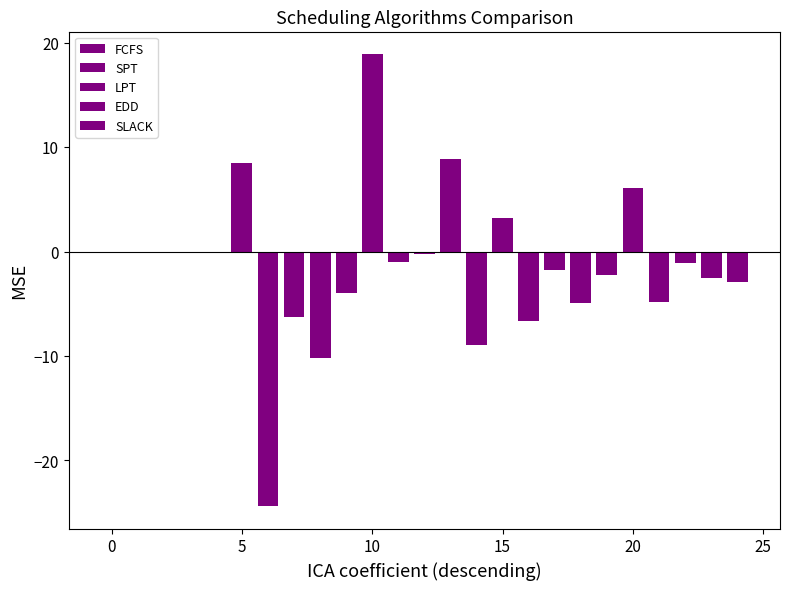

Reading left to right, what are all the values shown in this chart?

FCFS: 0.0	0.0	0.0	0.0	0.0
SPT: 8.5	-24.4	-6.3	-10.2	-4.0
LPT: 18.9	-1.0	-0.2	8.9	-8.9
EDD: 3.2	-6.6	-1.8	-4.9	-2.2
SLACK: 6.1	-4.8	-1.1	-2.5	-2.9